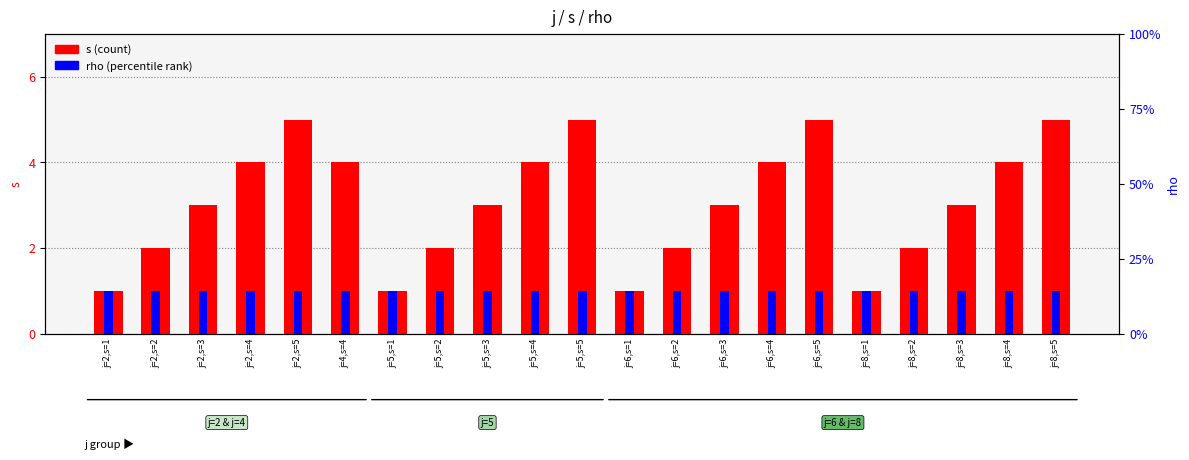

At which label does s first exceed 3?

j=2,s=4